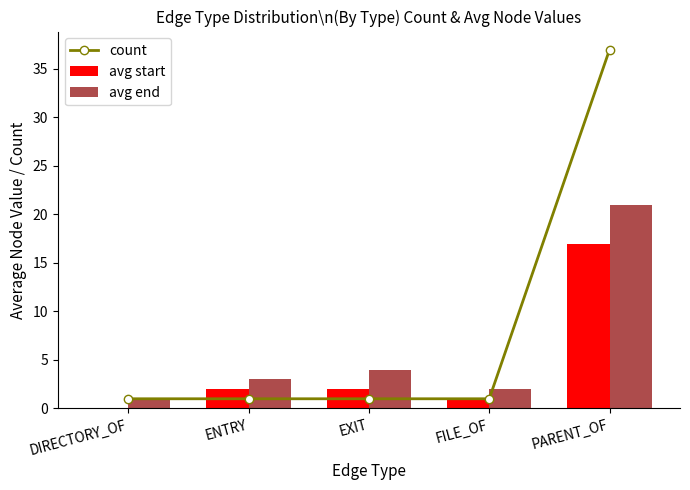

How many positive values does the avg start series have?

4